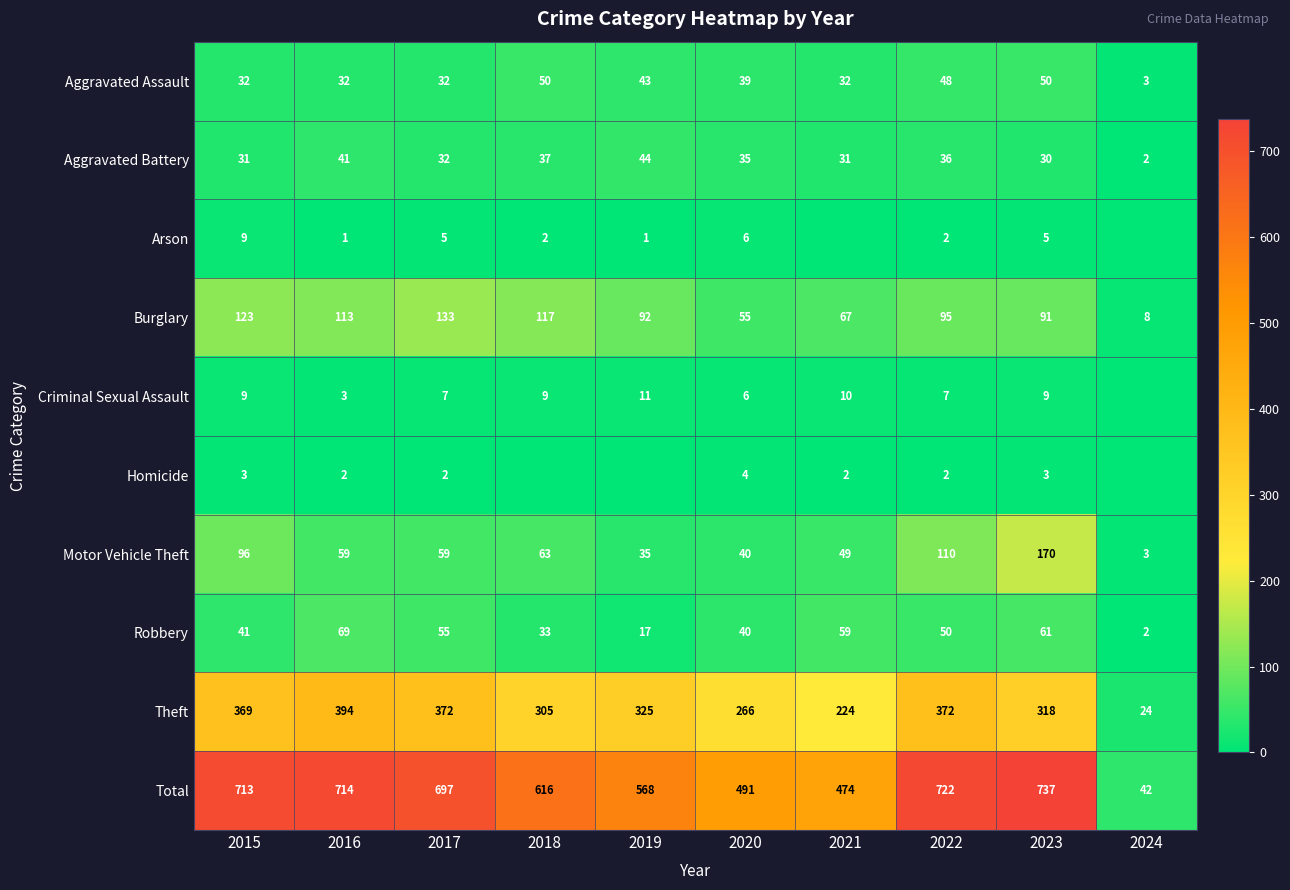

How many data points does each series have?

10